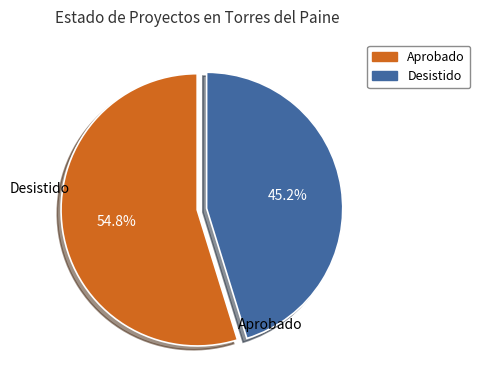

Does any single category account for the majority?

Yes